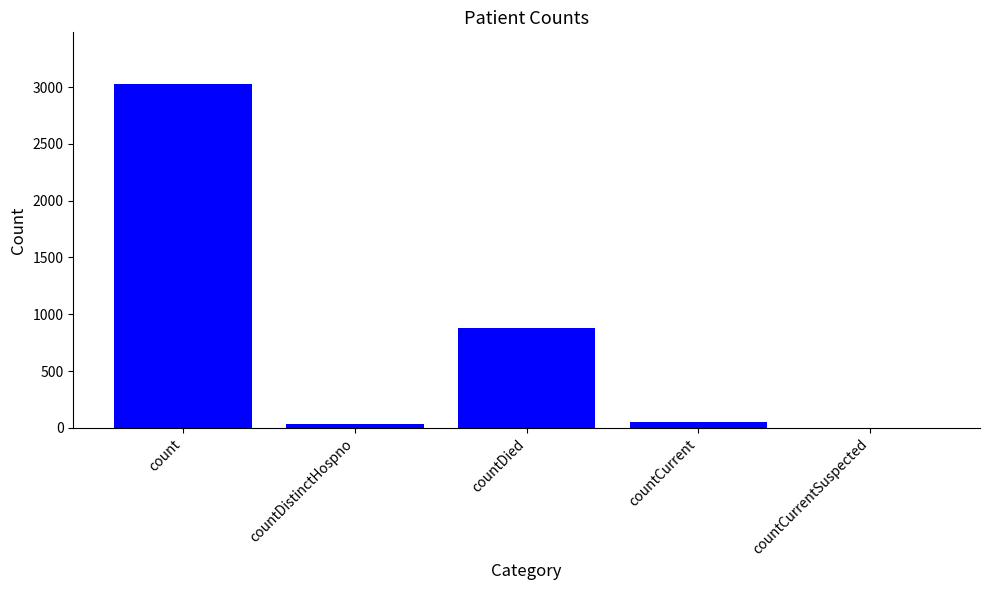

What is the sum of all values?

3989